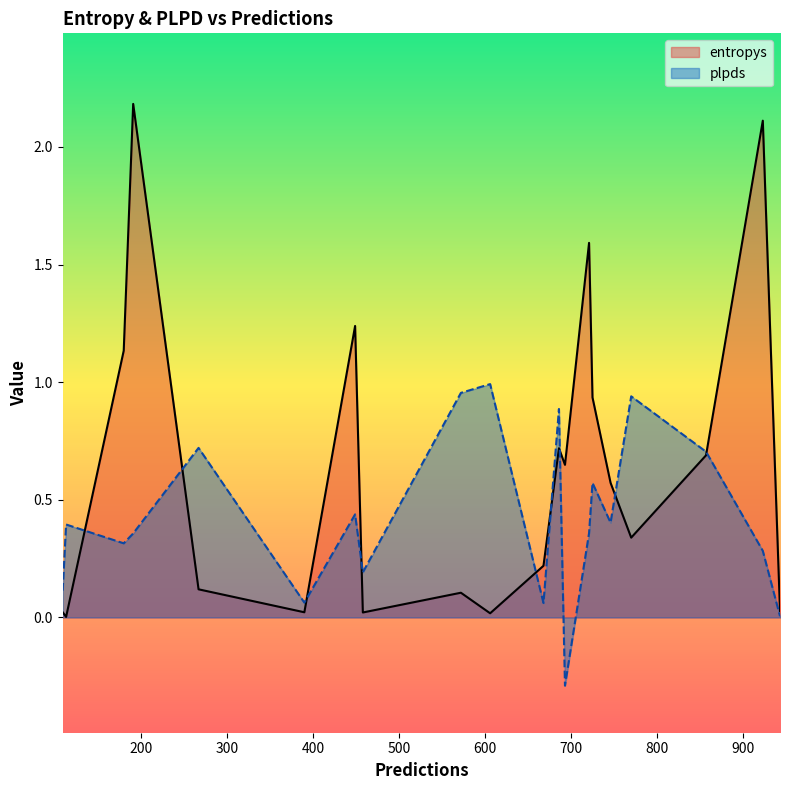

Which series has the largest total across all categories?

entropys